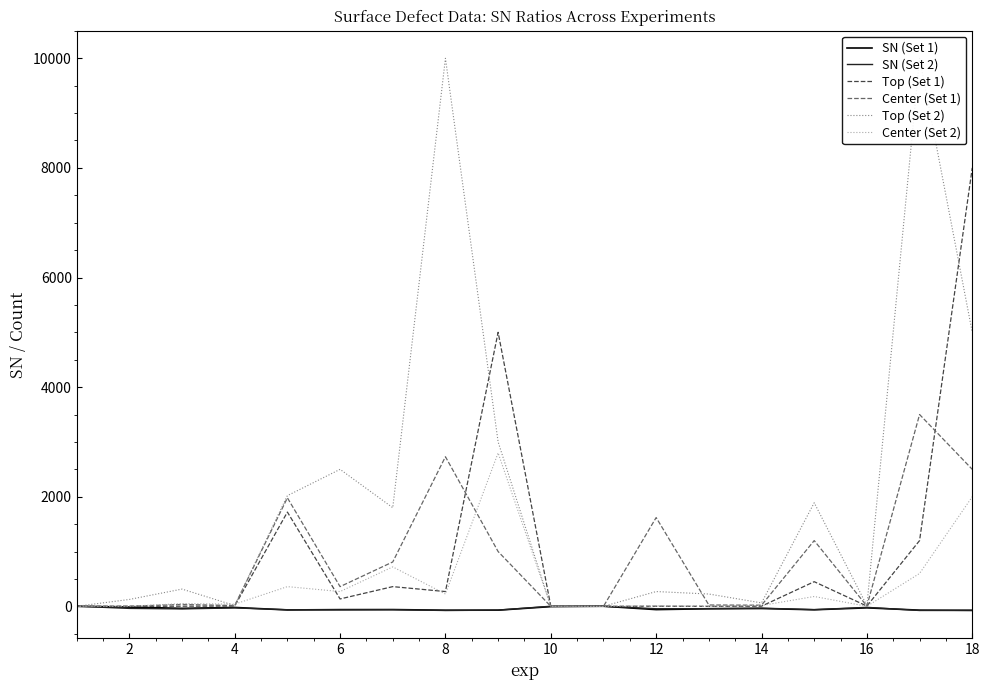

True or false: Top (Set 1) has more than 0 points higher than both neighbors.

True